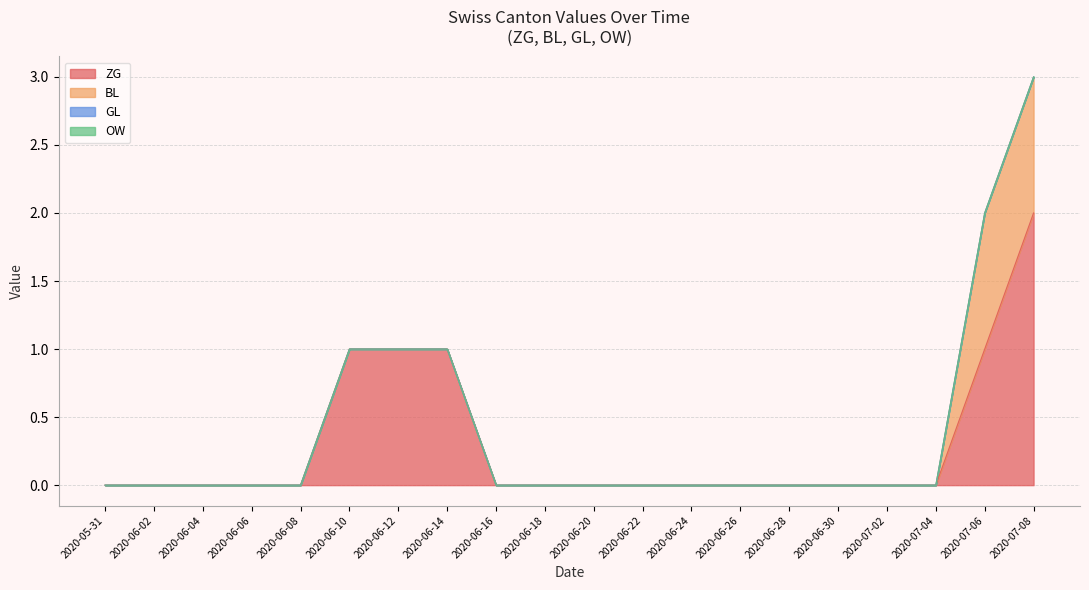

Reading left to right, list all the values displayed in this chart.

ZG: 0	0	0	0	0	1	1	1	0	0	0	0	0	0	0	0	0	0	1	2
BL: 0	0	0	0	0	0	0	0	0	0	0	0	0	0	0	0	0	0	1	1
GL: 0	0	0	0	0	0	0	0	0	0	0	0	0	0	0	0	0	0	0	0
OW: 0	0	0	0	0	0	0	0	0	0	0	0	0	0	0	0	0	0	0	0